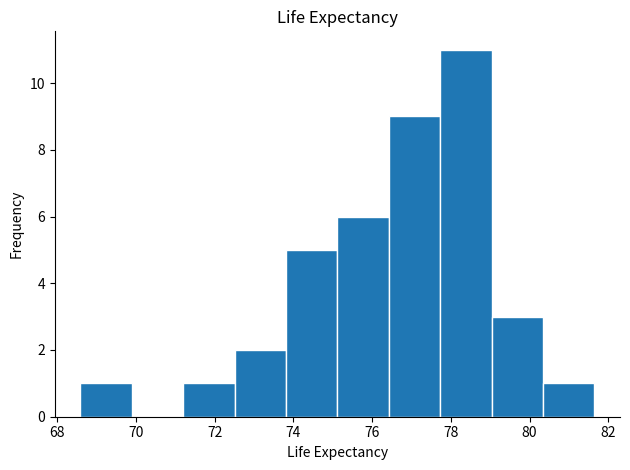

Reading left to right, list every bar in this chart as the range it spans on the x-axis followed by its height. Neither the bar edges nor the heights are printed on the chart, so give them approximately, as read against the axes.

68.6 to 69.8: 1
69.8 to 71.2: 0
71.2 to 72.6: 1
72.6 to 73.8: 2
73.8 to 75.2: 5
75.2 to 76.4: 6
76.4 to 77.8: 9
77.8 to 79.0: 11
79.0 to 80.4: 3
80.4 to 81.6: 1